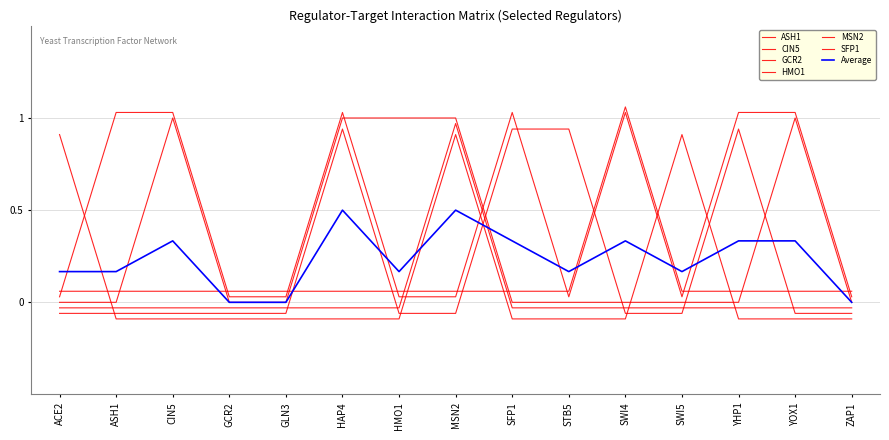

Which category has the lowest value across all series?

ASH1